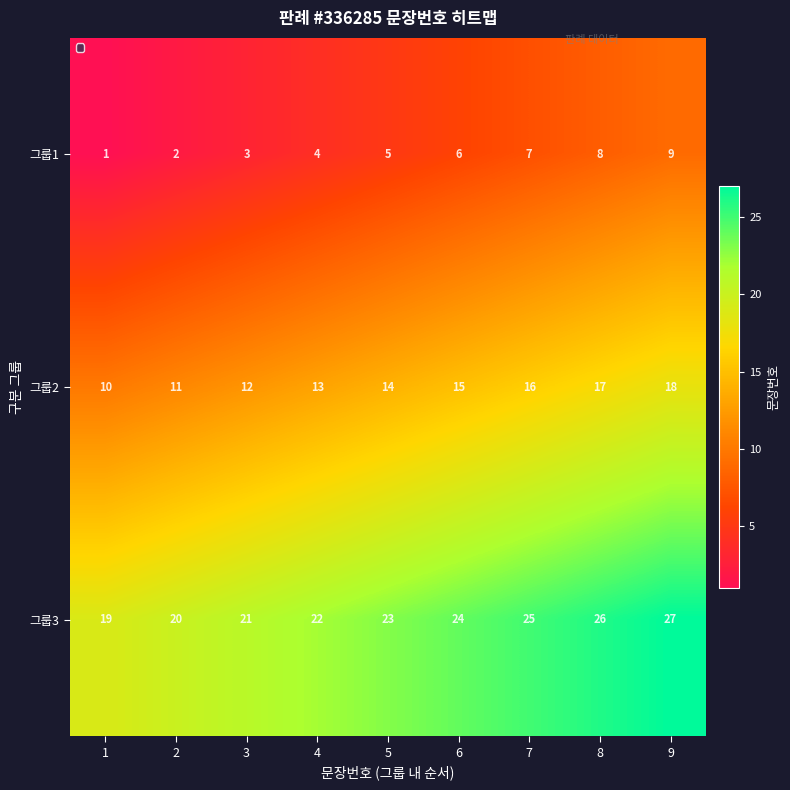

What is the difference between the highest and lowest values at 8?

18